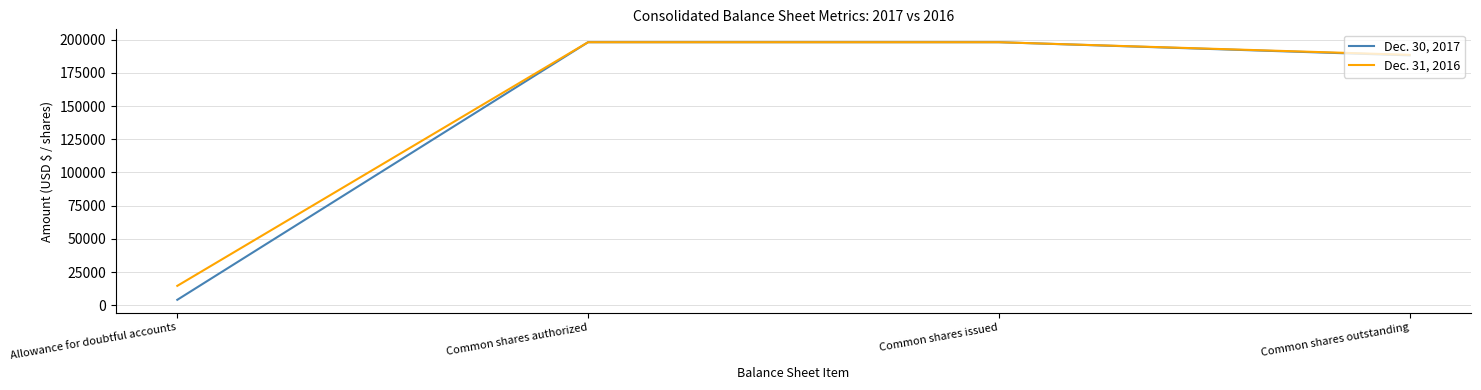

What are all the series names shown in the legend?

Dec. 30, 2017, Dec. 31, 2016